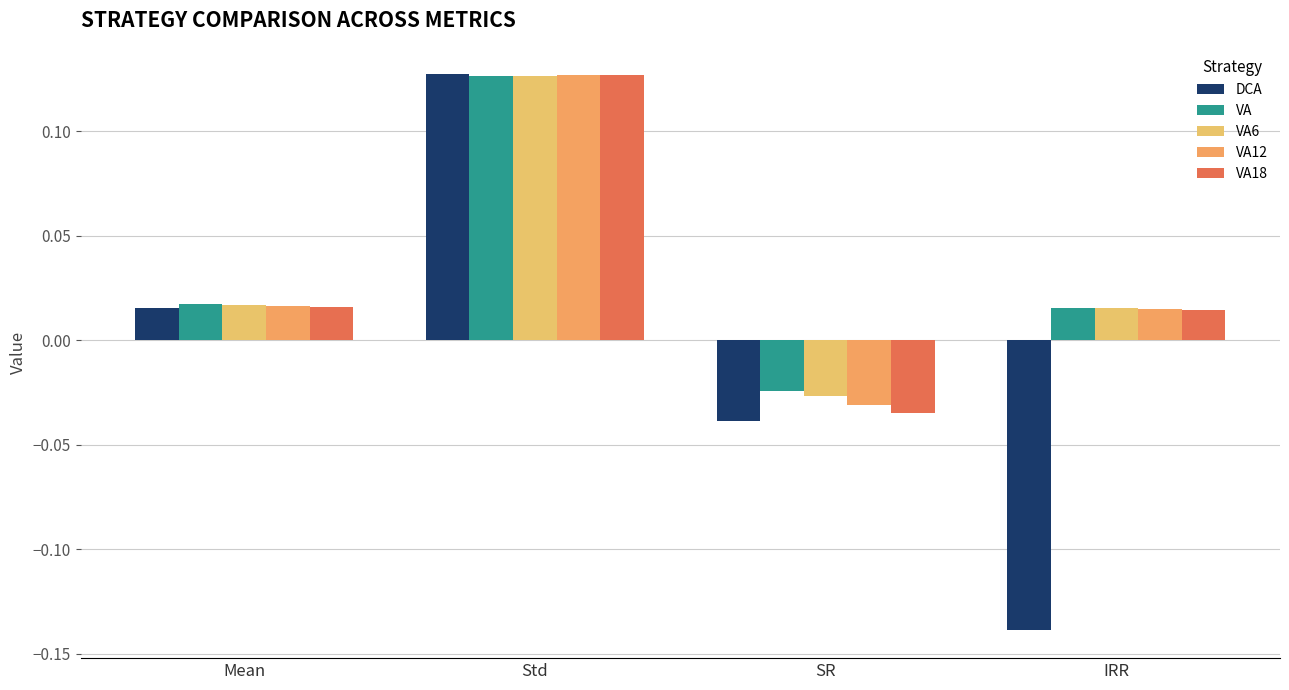

What are all the series names shown in the legend?

DCA, VA, VA6, VA12, VA18